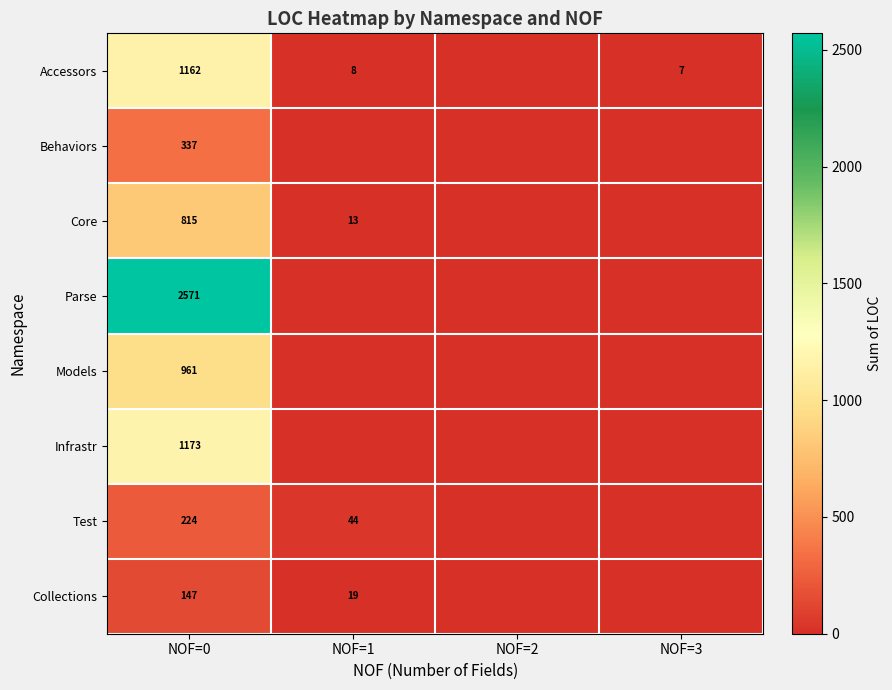

What is the difference between the highest and lowest values at NOF=0?

2424